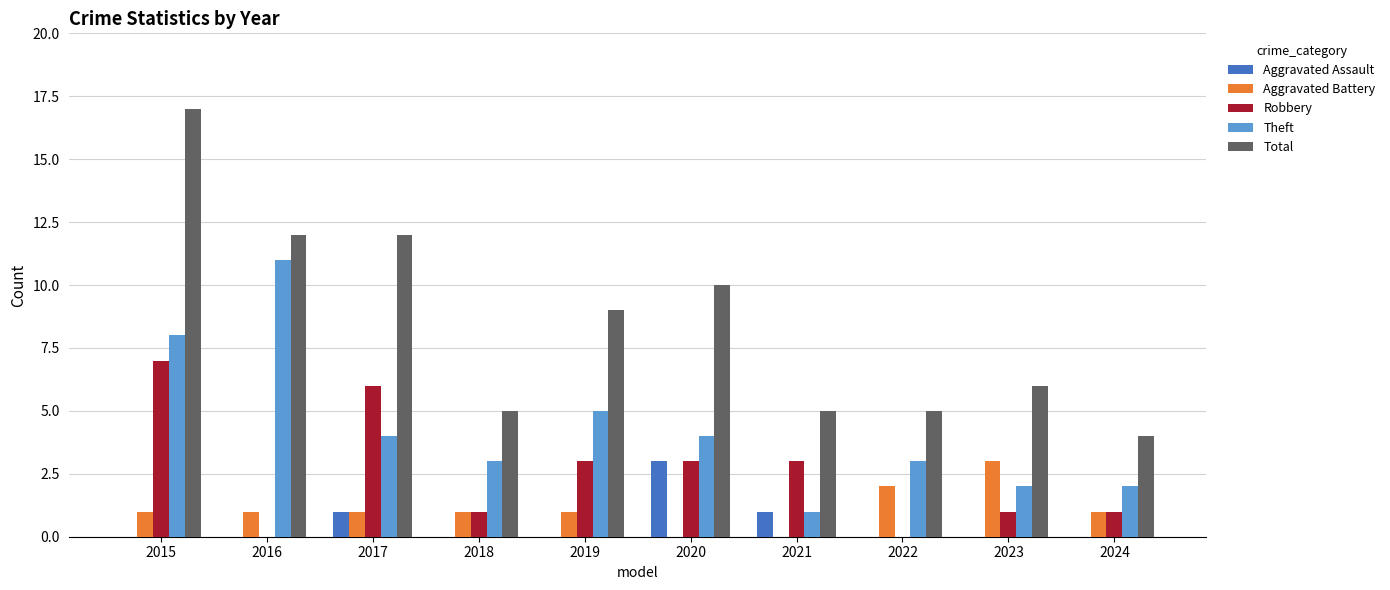

What is the spread (max minus min) of values at 2020?

10